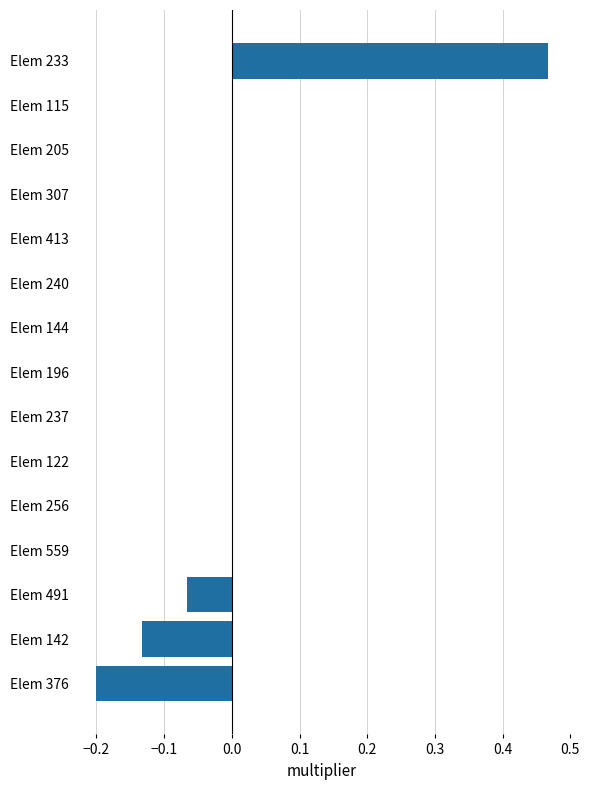

Which label corresponds to the largest value in the chart?

Elem 233